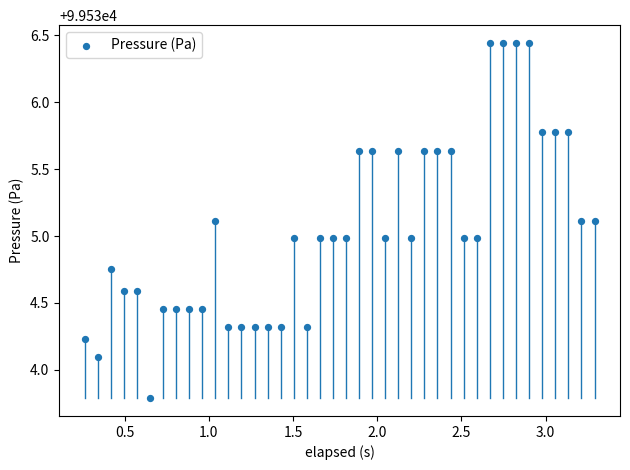

What is the range of X values (max minus min)?

3.0